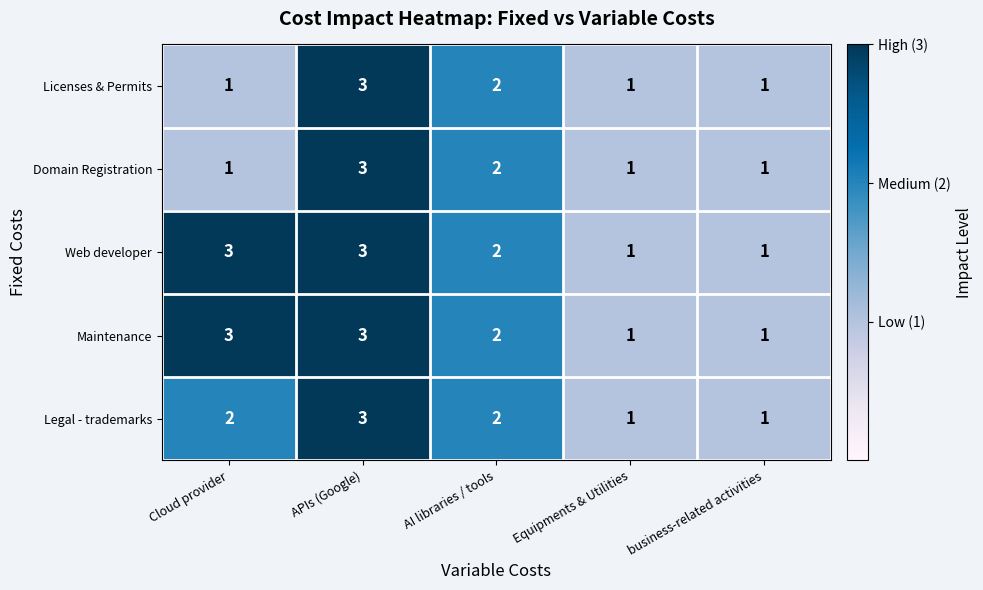

What is the sum of the Domain Registration values at AI libraries / tools and Cloud provider?

3